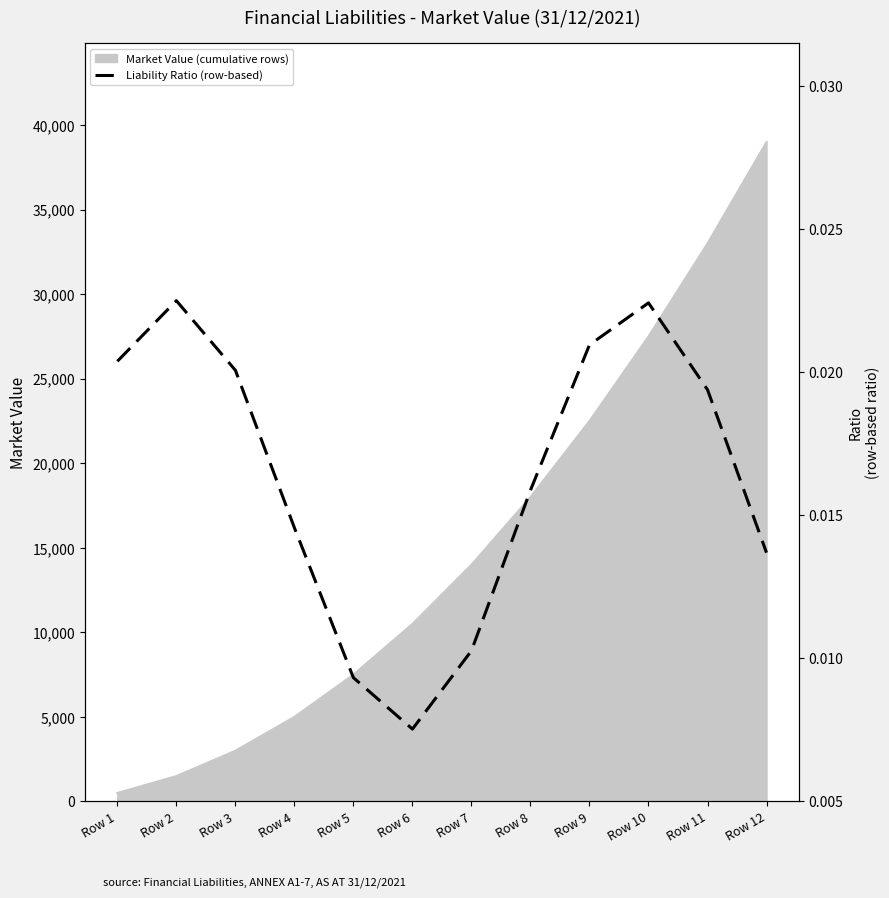

True or false: there are more than 1 points higher than both neighbors.

True